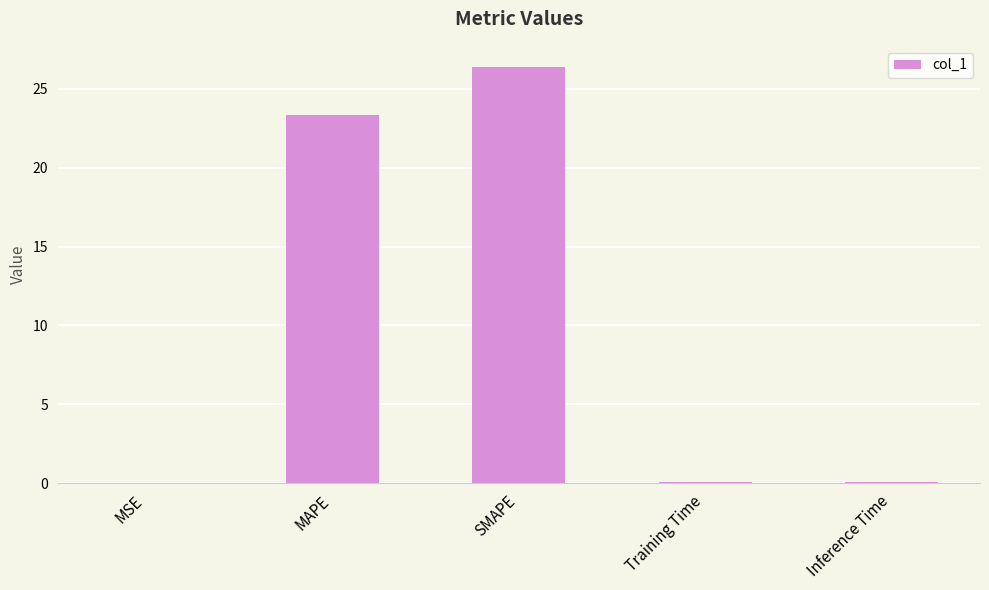

At which label is the value closest to 13?

MAPE